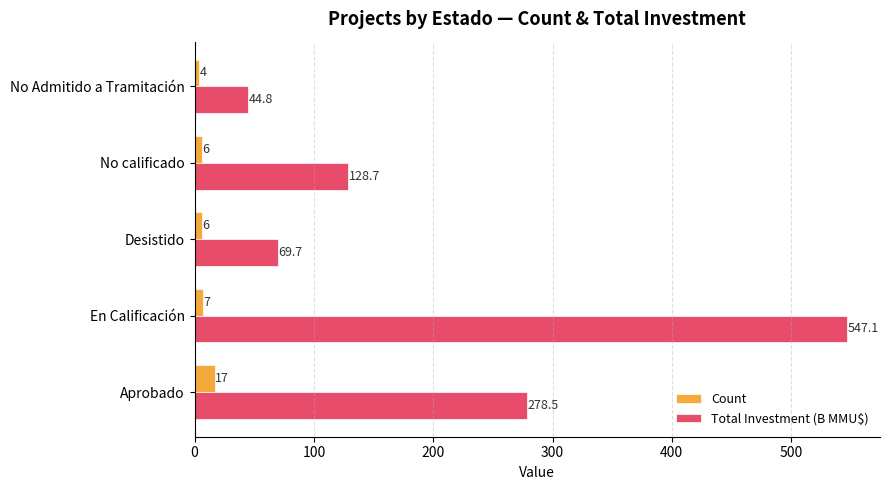

Which series has the widest spread of values?

Total Investment (B MMU$)